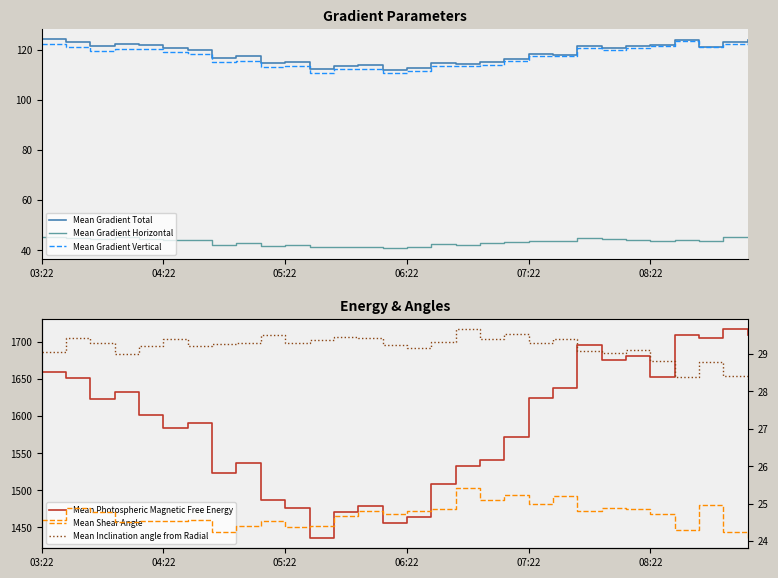

Which series has the largest range (max minus min)?

Mean Photospheric Magnetic Free Energy